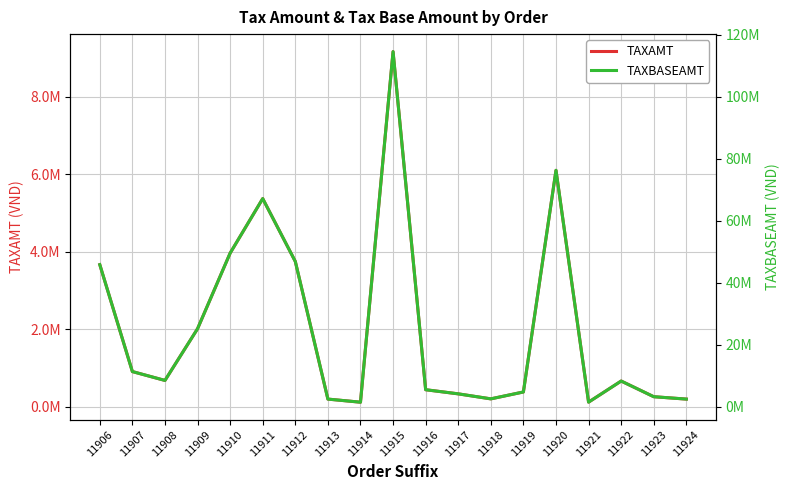

The TAXAMT series shows 6855228 at 11910. True or false?

False